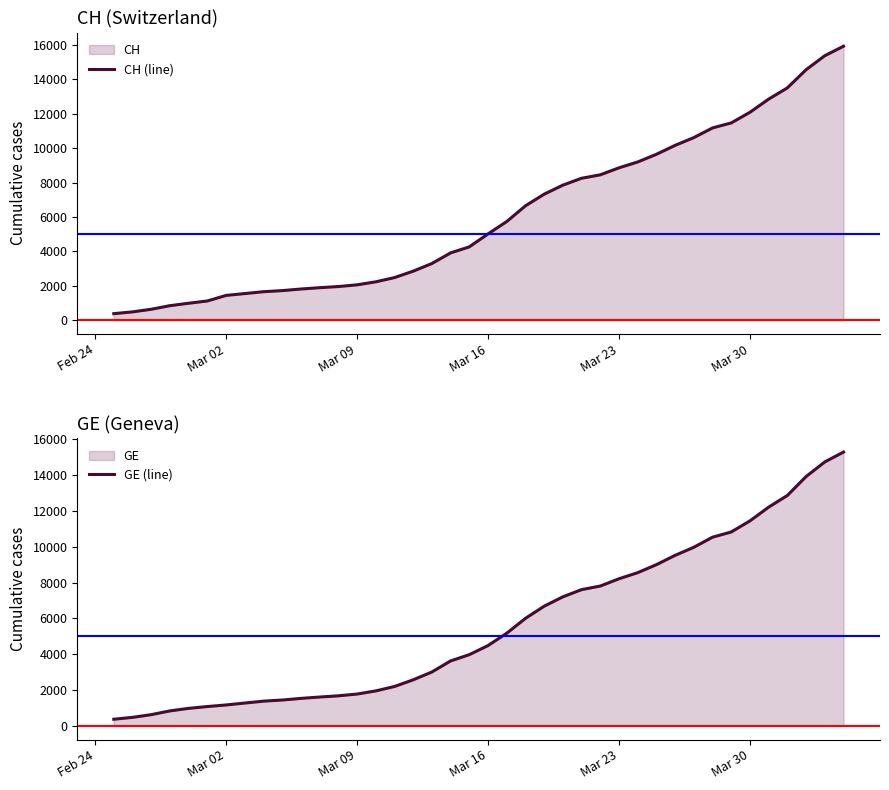

Does the chart display data point markers on the line(s)?

No